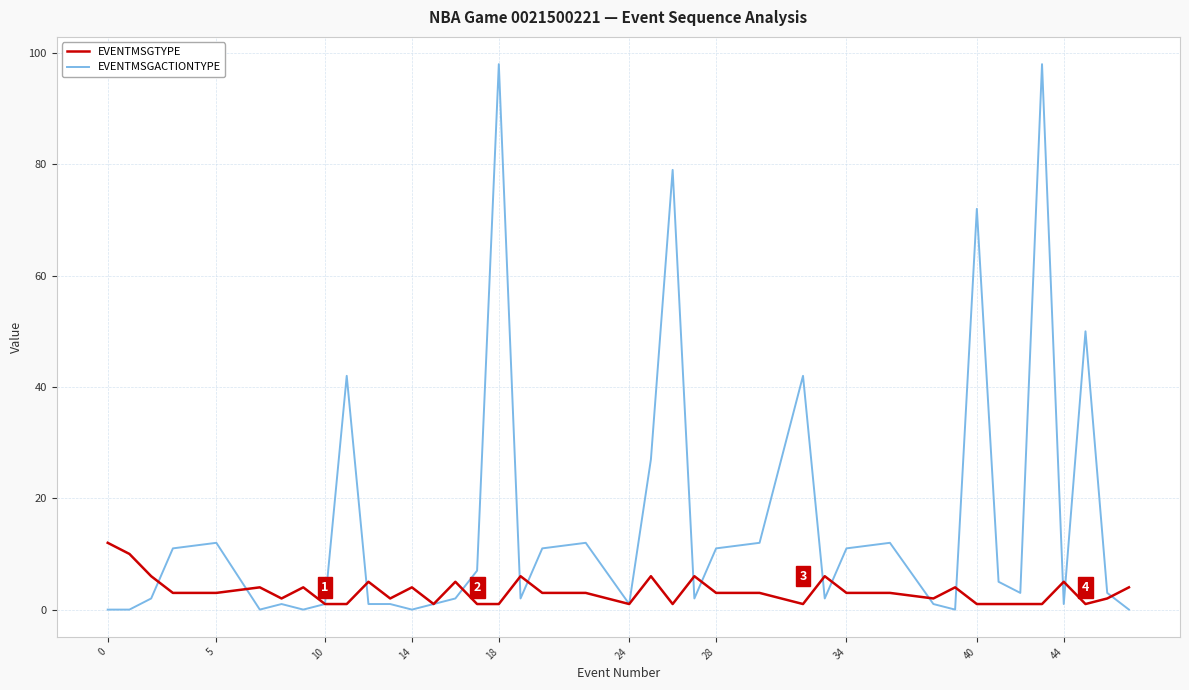

List the series in order of their overall mean, highest first.

EVENTMSGACTIONTYPE, EVENTMSGTYPE